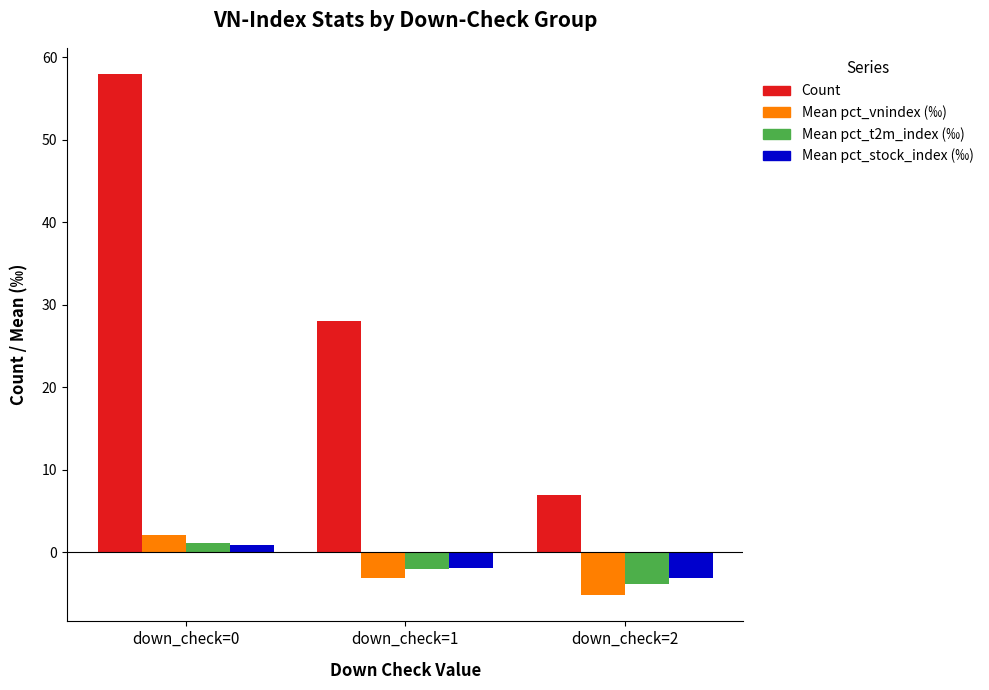

Rank the categories by Mean pct_t2m_index (‰) value from highest to lowest.

down_check=0, down_check=1, down_check=2